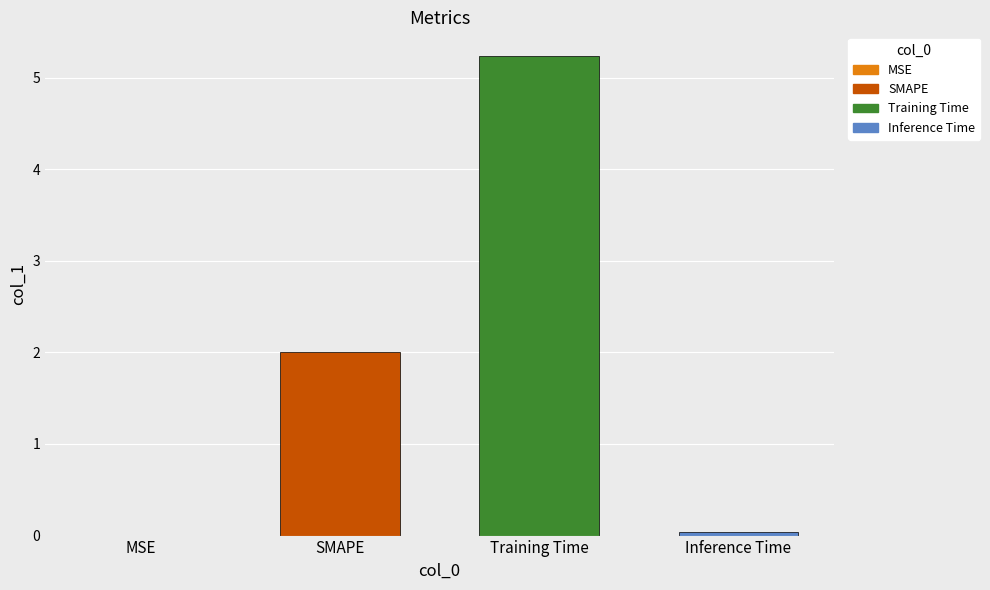

Reading left to right, transcribe all the data shown in this chart.

0.0	2.0	5.2	0.0